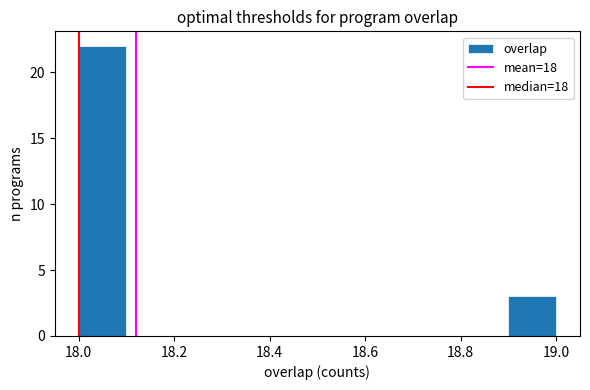

Reading left to right, transcribe this chart: for each bar, give the range it covers on the x-axis and its height. The values are not printed on the chart, so give them approximately, as read against the axis.

18.0 to 18.1: 22
18.1 to 18.2: 0
18.2 to 18.3: 0
18.3 to 18.4: 0
18.4 to 18.5: 0
18.5 to 18.6: 0
18.6 to 18.7: 0
18.7 to 18.8: 0
18.8 to 18.9: 0
18.9 to 19.0: 3